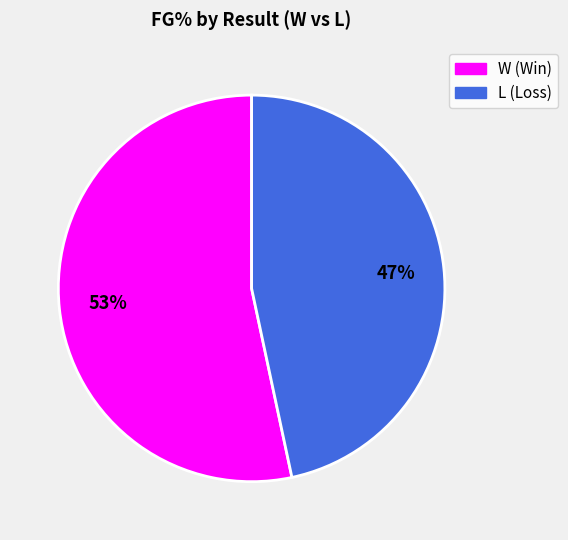

Which has a higher value, L or W?

W